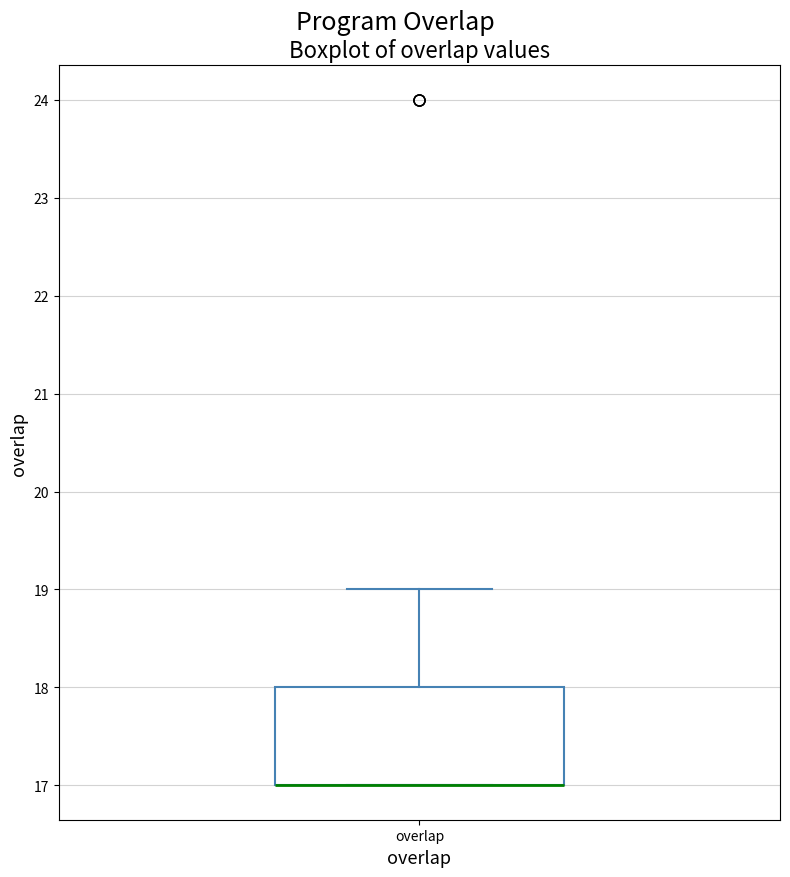

Read this box plot against the y-axis: the position of the median line, the range covered by the box, and the ends of both whiskers. The values are not printed on the chart, so give them approximately, as read against the axis.

median 17 (drawn on the box's lower edge), box 17 to 18, whiskers 17 to 19